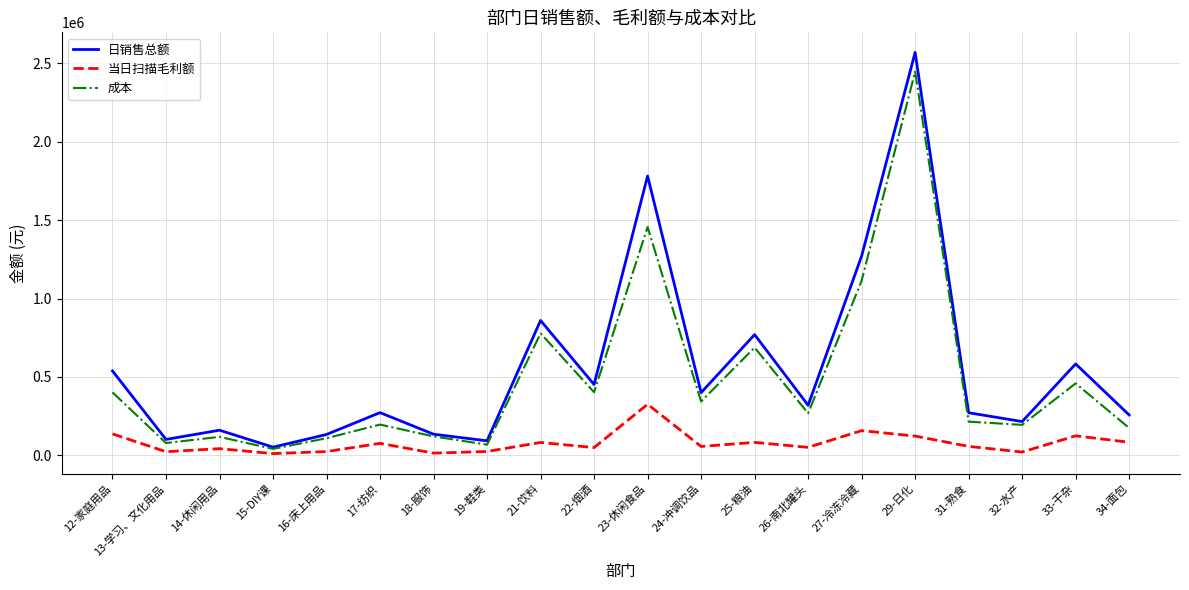

The value of 成本 at 22-烟酒 is 402174.4. True or false?

True